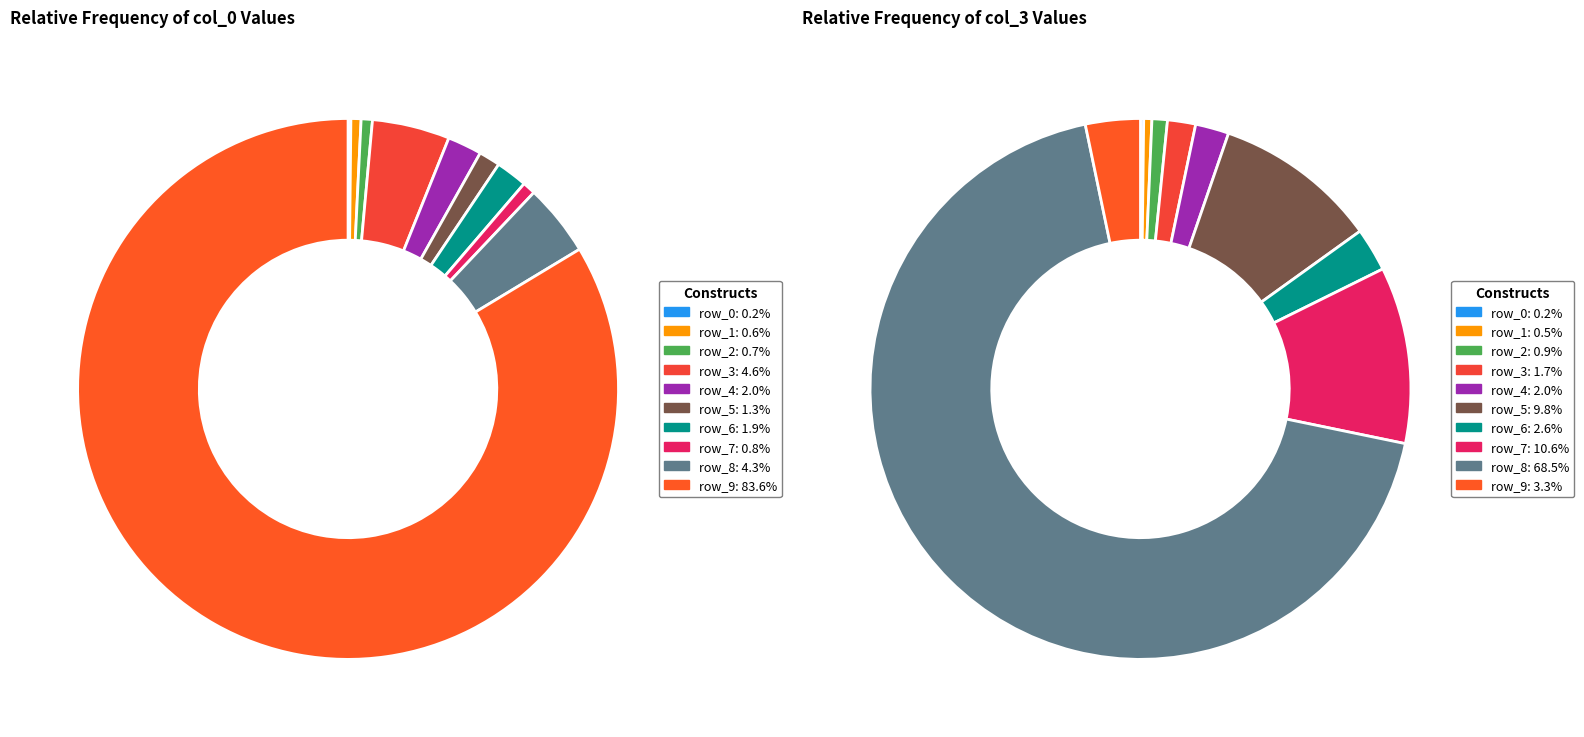

To the nearest percent, what percentage of the pie is row_5?

1%